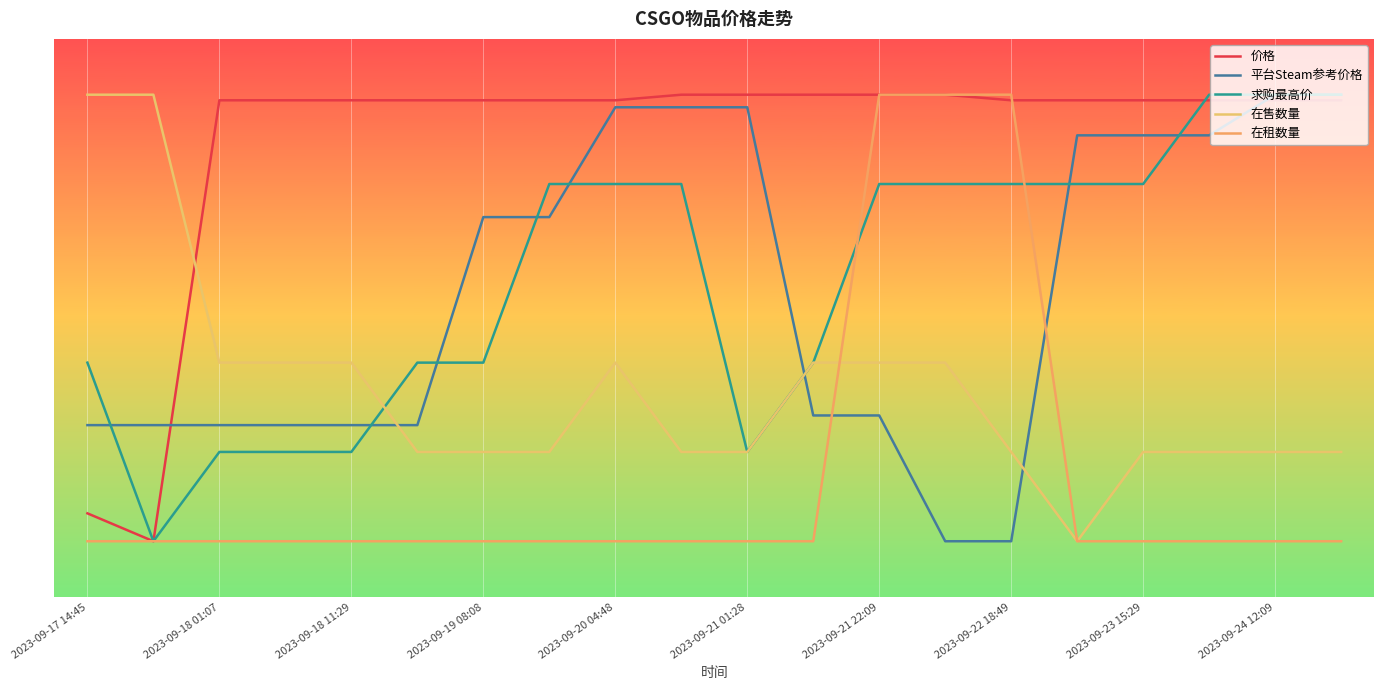

Reading left to right, transcribe all the data shown in this chart.

价格: 15.0	10.0	89.0	89.0	89.0	89.0	89.0	89.0	89.0	90.0	90.0	90.0	90.0	90.0	89.0	89.0	89.0	89.0	89.0	89.0
平台Steam参考价格: 30.8	30.8	30.8	30.8	30.8	30.8	68.1	68.1	87.7	87.7	87.7	32.5	32.5	10.0	10.0	82.7	82.7	82.7	90.0	90.0
求购最高价: 42.0	10.0	26.0	26.0	26.0	42.0	42.0	74.0	74.0	74.0	26.0	42.0	74.0	74.0	74.0	74.0	74.0	90.0	90.0	90.0
在售数量: 90.0	90.0	42.0	42.0	42.0	26.0	26.0	26.0	42.0	26.0	26.0	42.0	42.0	42.0	26.0	10.0	26.0	26.0	26.0	26.0
在租数量: 10.0	10.0	10.0	10.0	10.0	10.0	10.0	10.0	10.0	10.0	10.0	10.0	90.0	90.0	90.0	10.0	10.0	10.0	10.0	10.0